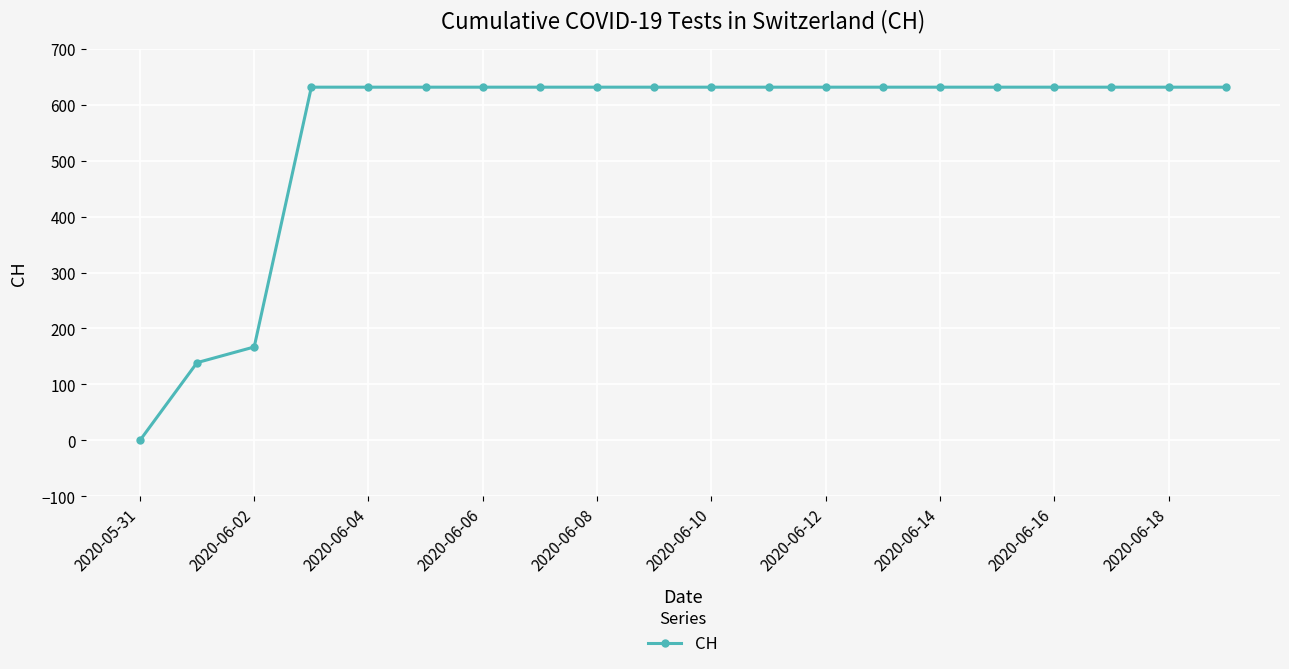

What is the value of the 17th point from the left?

631